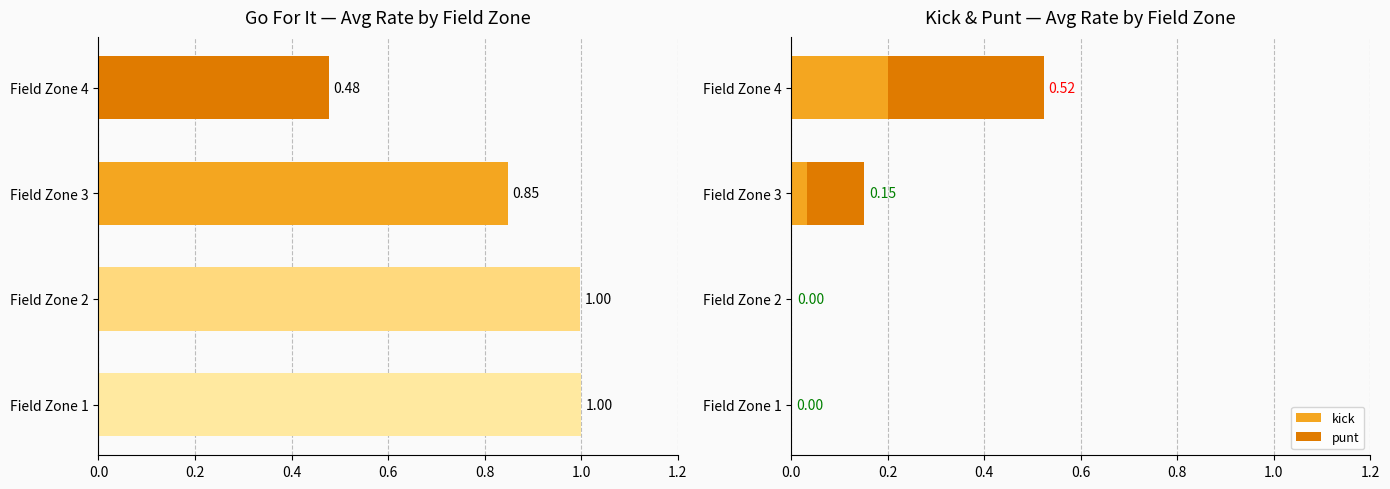

What is the difference between the highest and lowest values at Field Zone 3?

0.8